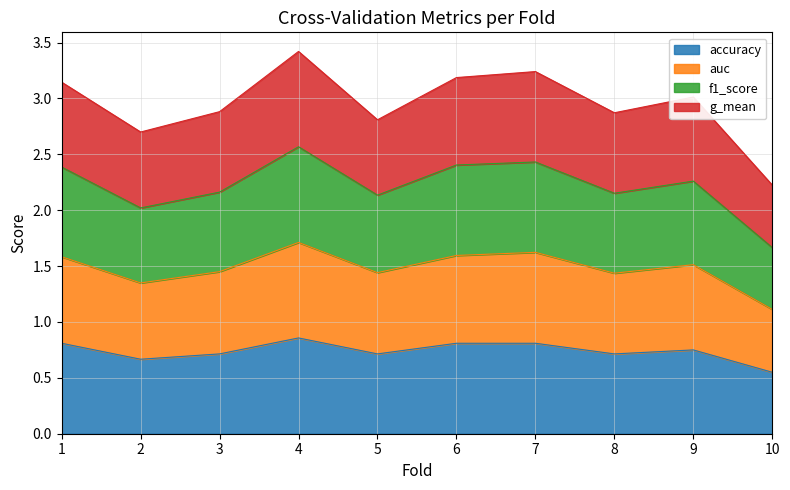

At 6, list the series in order from smallest to largest.

accuracy, auc, f1_score, g_mean